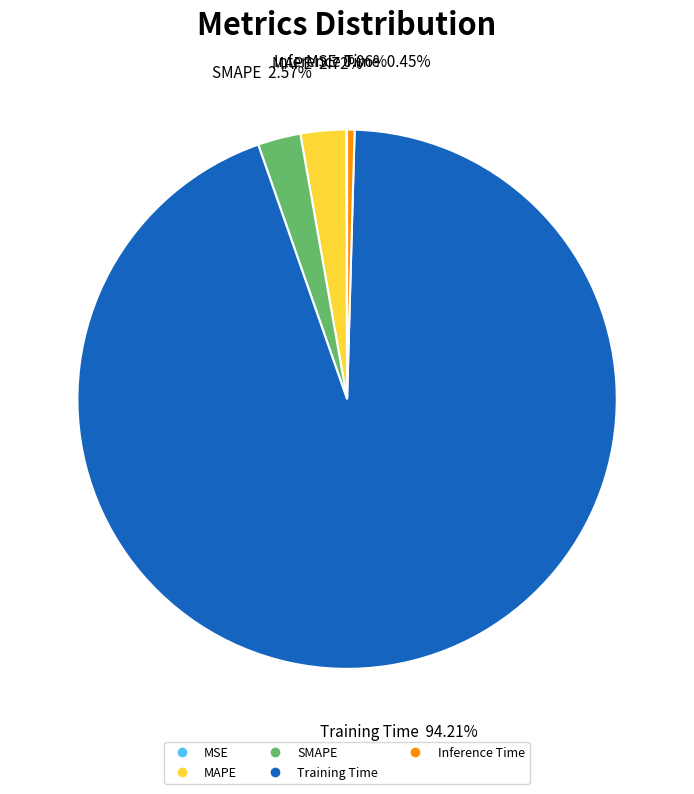

Is Training Time the majority of the pie?

Yes